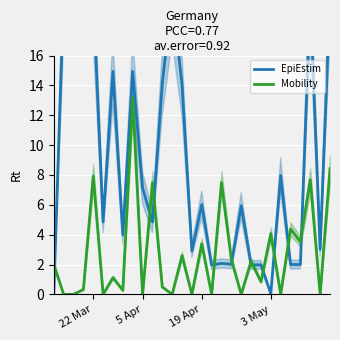

The value of Mobility at 22 Mar is 7.9. True or false?

True